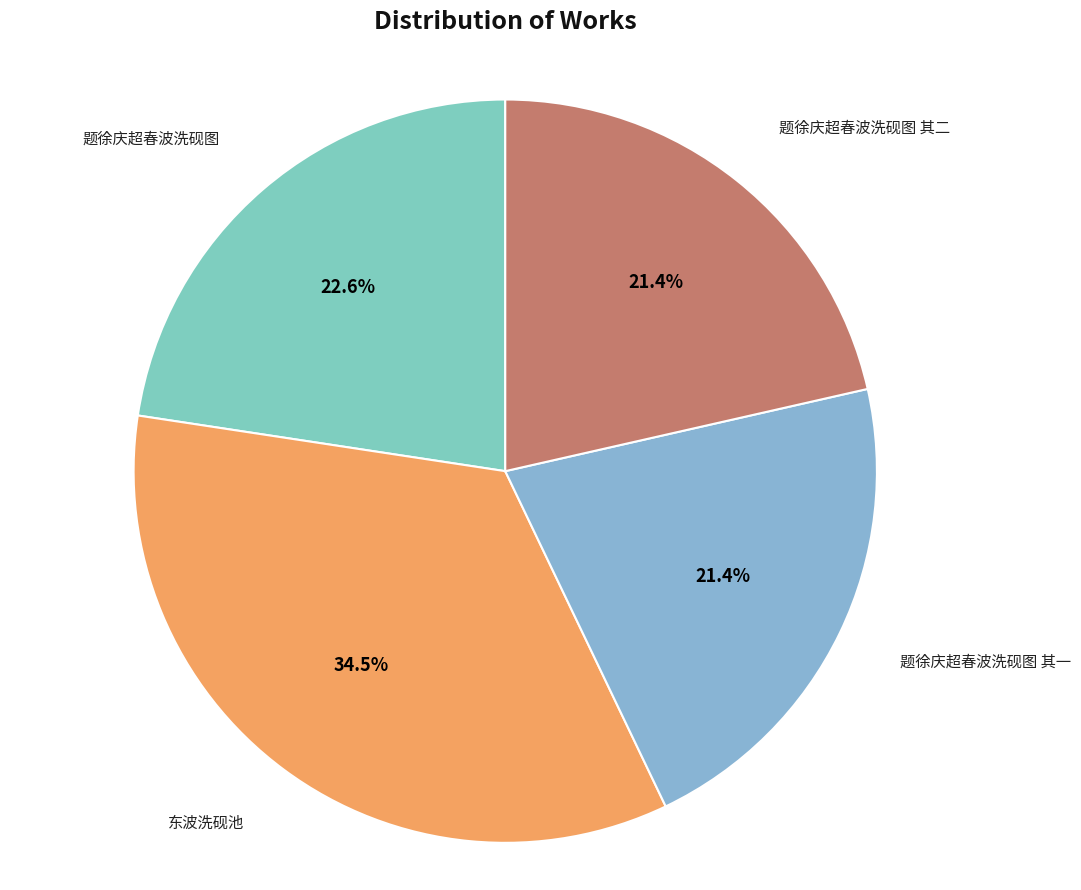

Is there a majority slice in this chart?

No